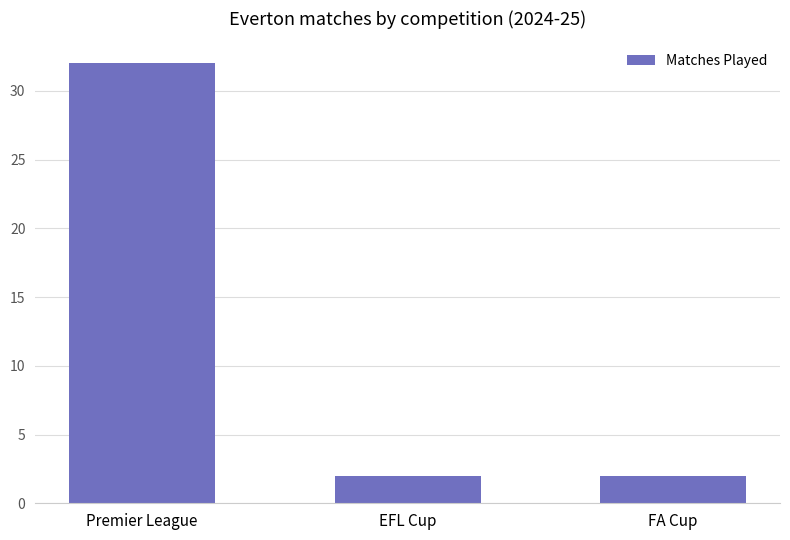

Reading left to right, list all the values displayed in this chart.

Premier League=32	EFL Cup=2	FA Cup=2